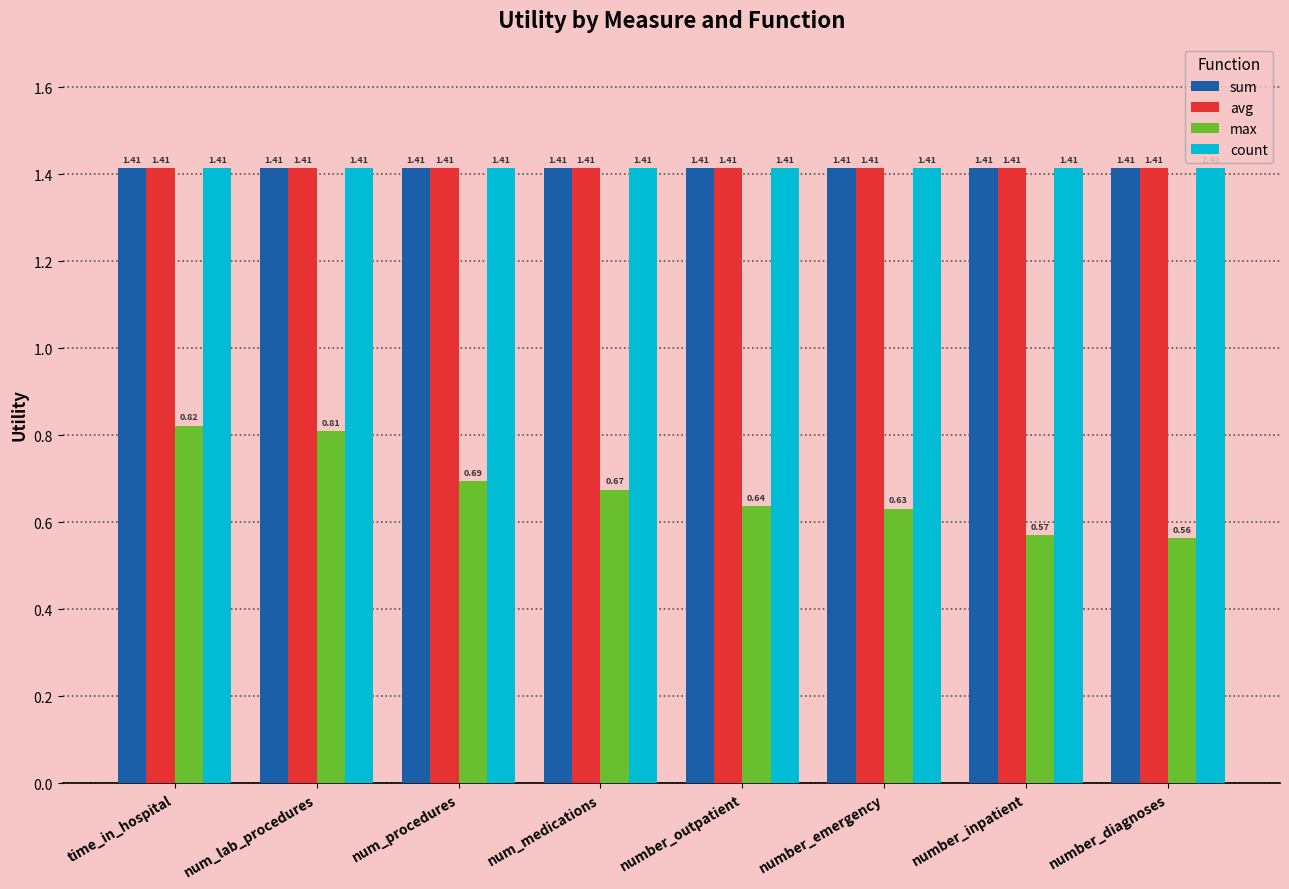

Rank the categories by max value from lowest to highest.

number_diagnoses, number_inpatient, number_emergency, number_outpatient, num_medications, num_procedures, num_lab_procedures, time_in_hospital